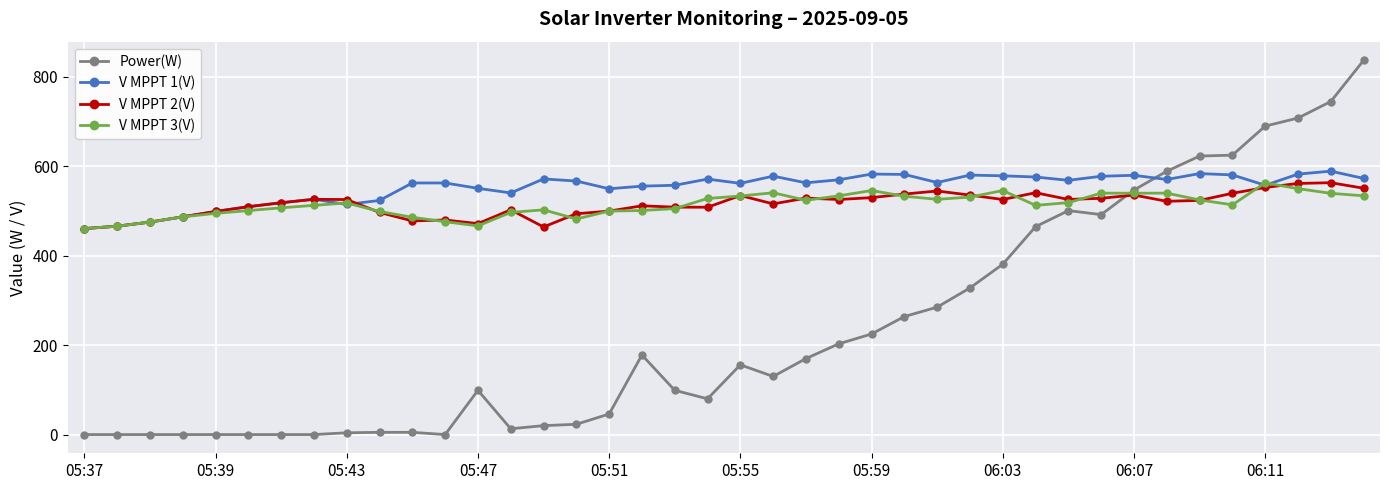

What is the maximum value shown in the chart?

837.0